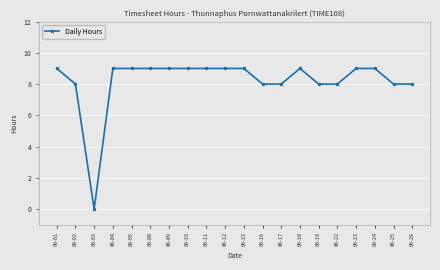

Reading left to right, list all the values displayed in this chart.

9	8	0	9	9	9	9	9	9	9	9	8	8	9	8	8	9	9	8	8